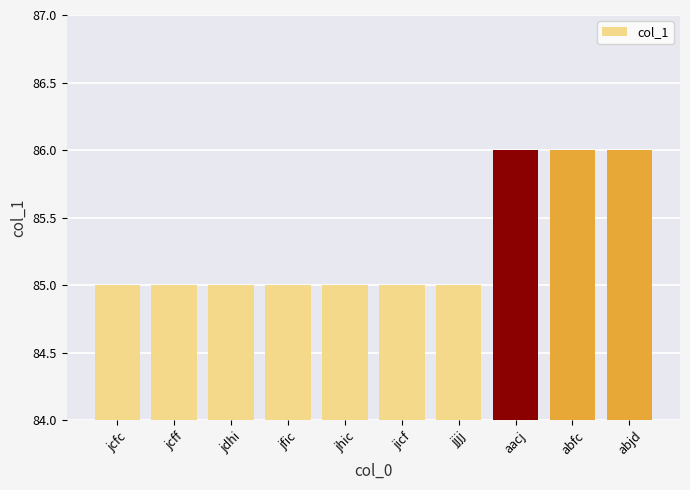

How many categories are shown in the chart?

10